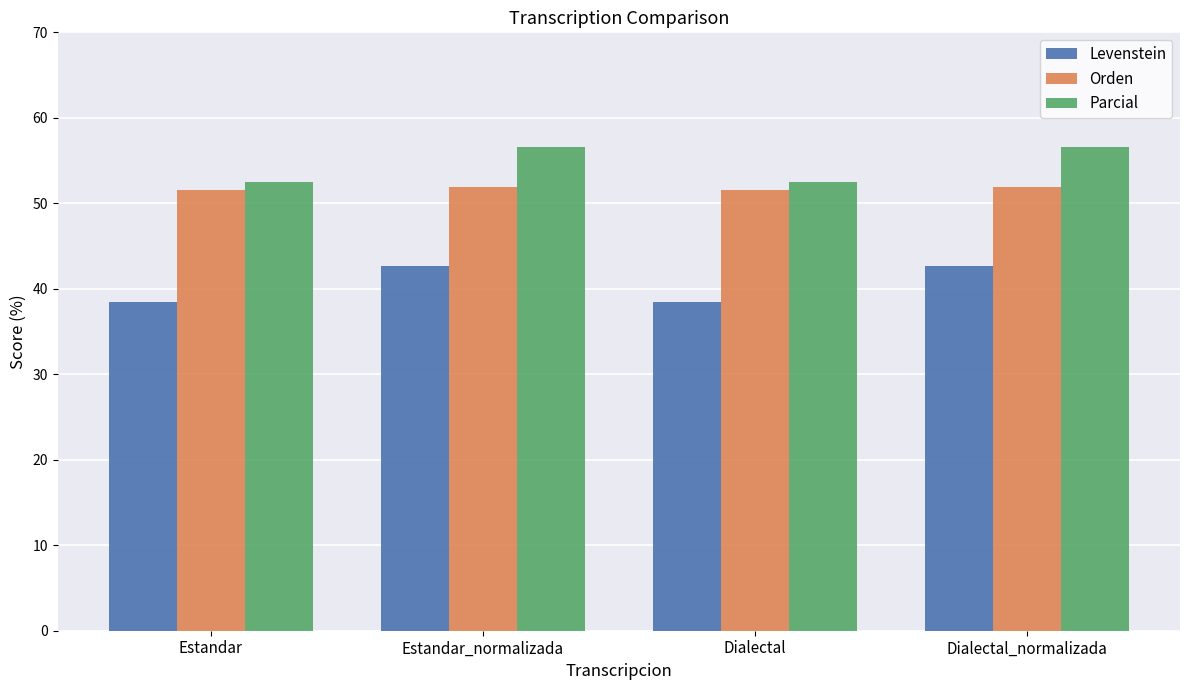

What is the maximum value shown in the chart?

56.6